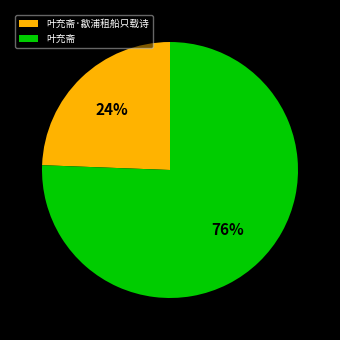

Between 叶充斋·歙浦租船只载诗 and 叶充斋, which is larger?

叶充斋